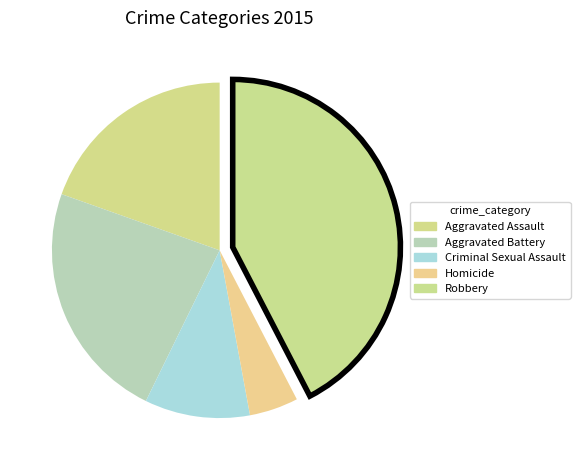

What percentage do Aggravated Battery and Homicide together represent?

27.9%